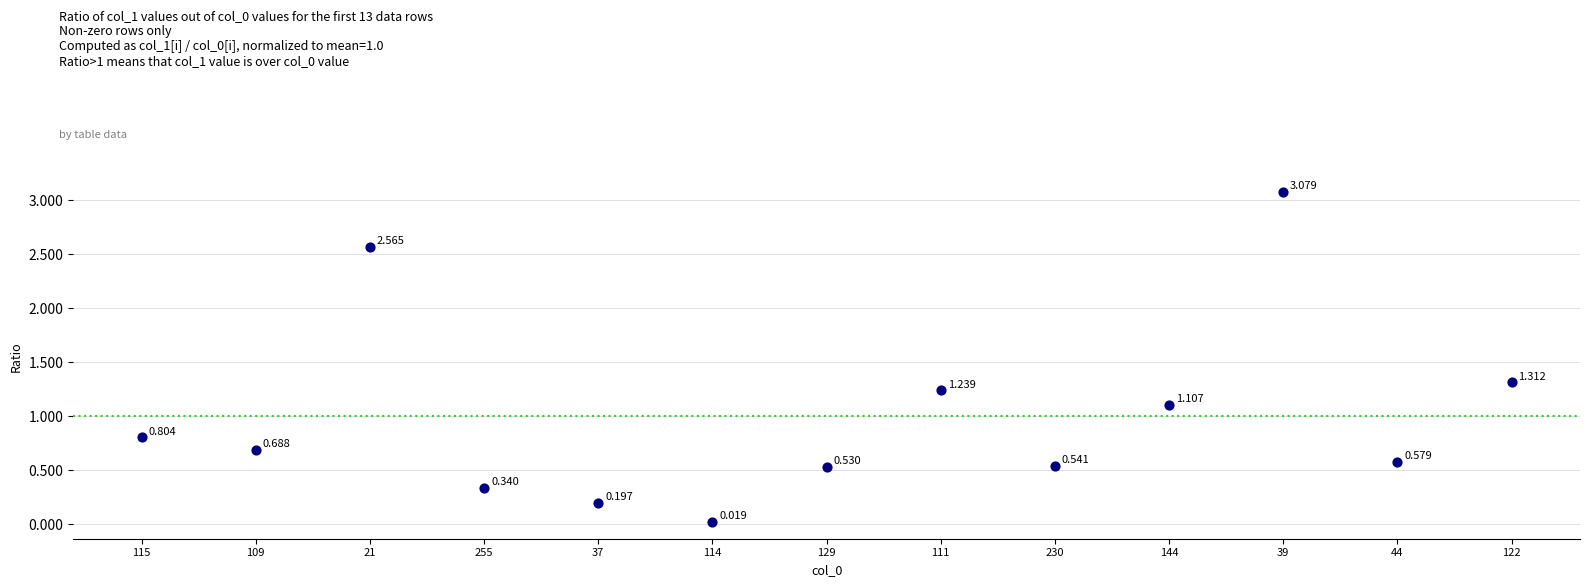

Count the number of points in this scatter plot.

13